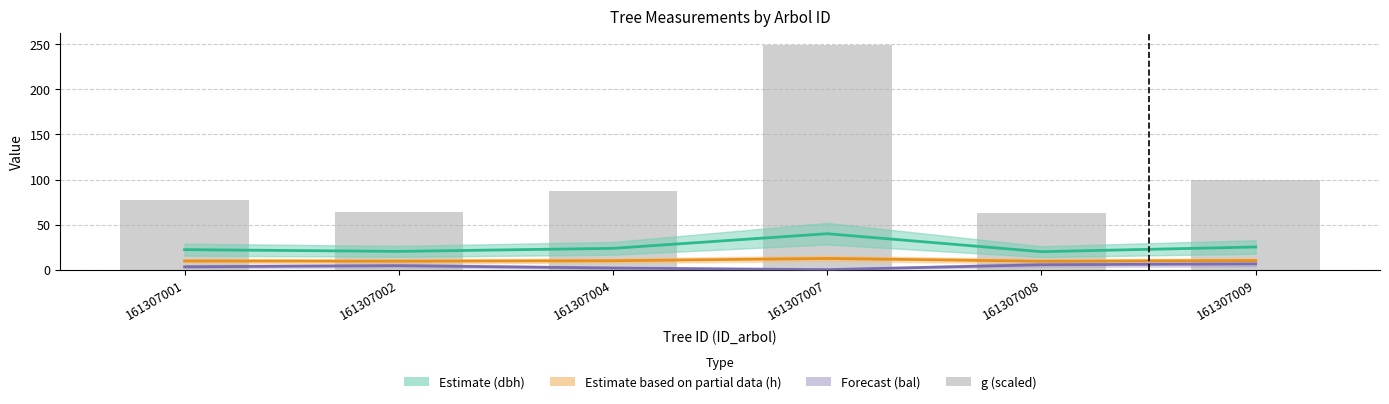

At which category is the sum across all series the highest?

161307007